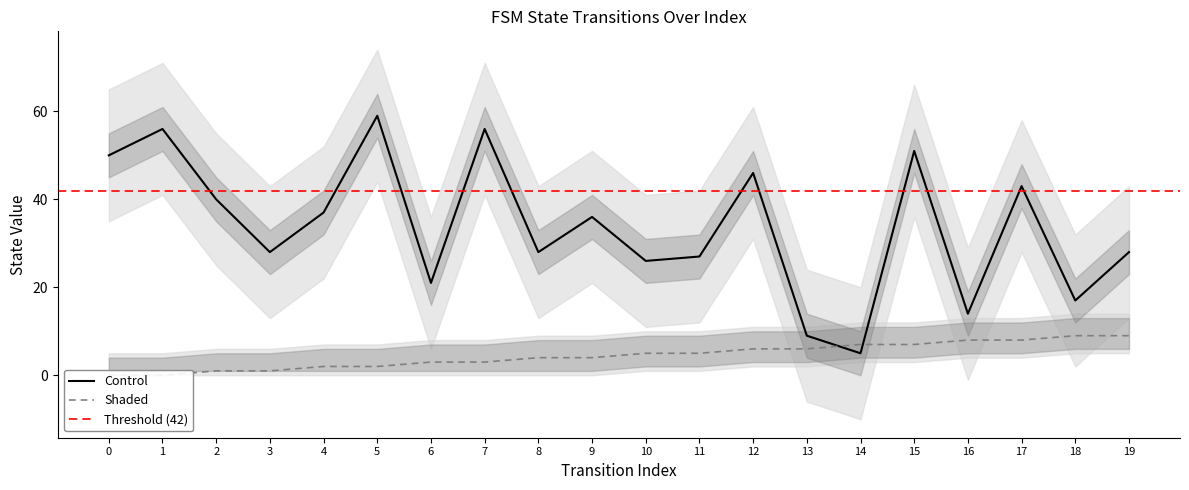

What is the approximate value of source_state at 5?

2